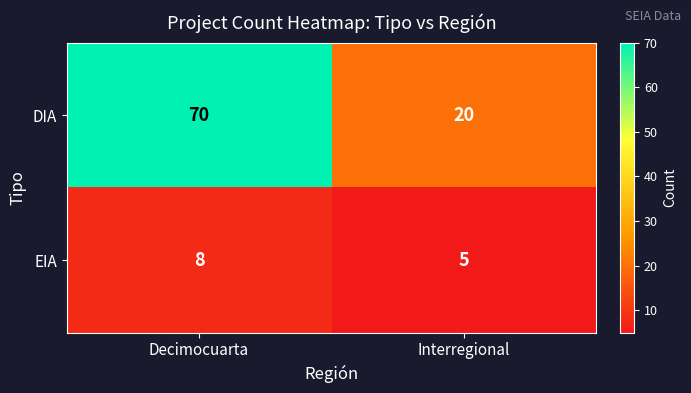

At which category is the sum across all series the highest?

Decimocuarta